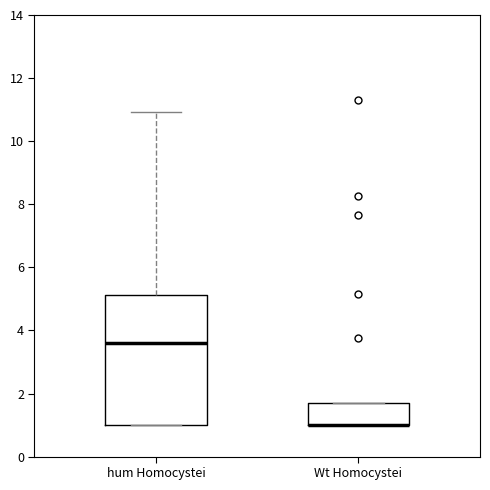

Reading left to right, read every box against the y-axis: the position of its median line, the range the box covers, and the ends of its whiskers. The values are not printed on the chart, so give them approximately, as read against the axis.

hum Homocystei: median 3.6, box 1.0 to 5.2, whiskers 1.0 to 11.0
Wt Homocystei: median 1.0 (drawn on the box's lower edge), box 1.0 to 1.6, whiskers 1.0 to 1.6